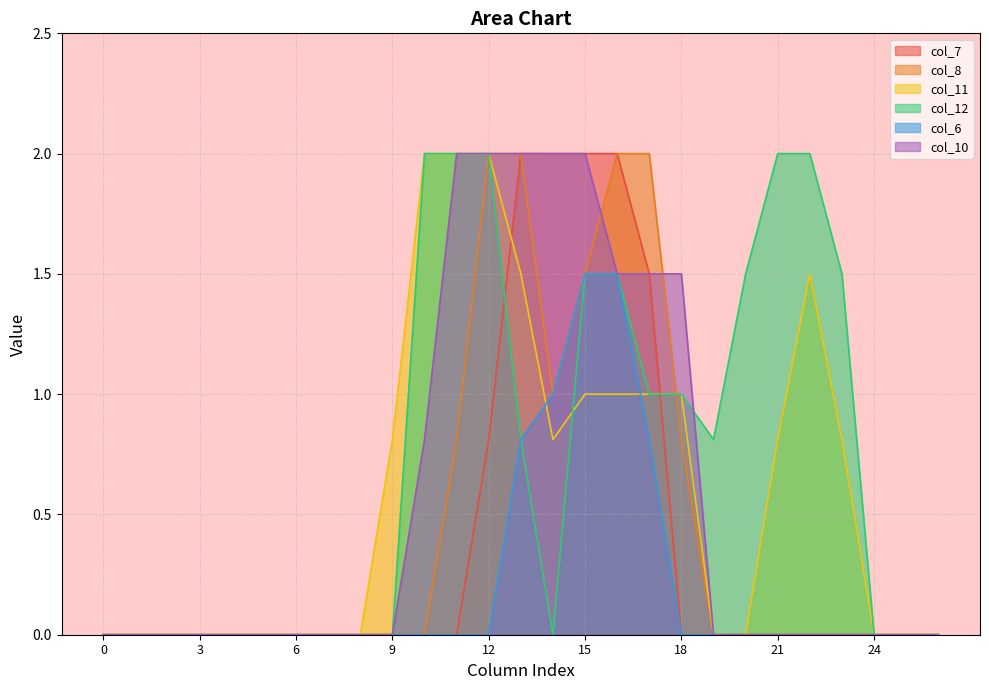

What is the value of the col_12 point at the 13th from the left?

2.0